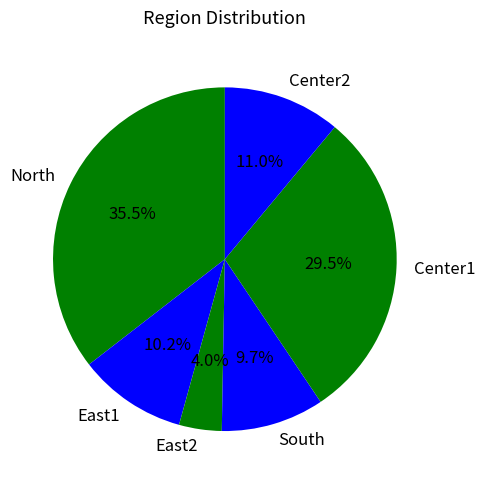

What is the ratio of the value at North to the value at South?

3.7